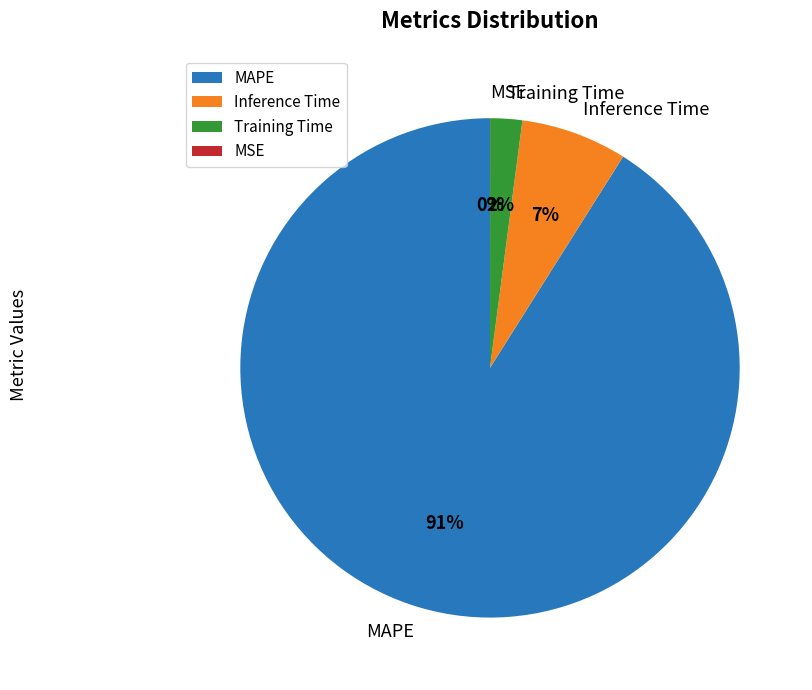

To the nearest percent, what is the combined percentage of Inference Time and Training Time?

9%